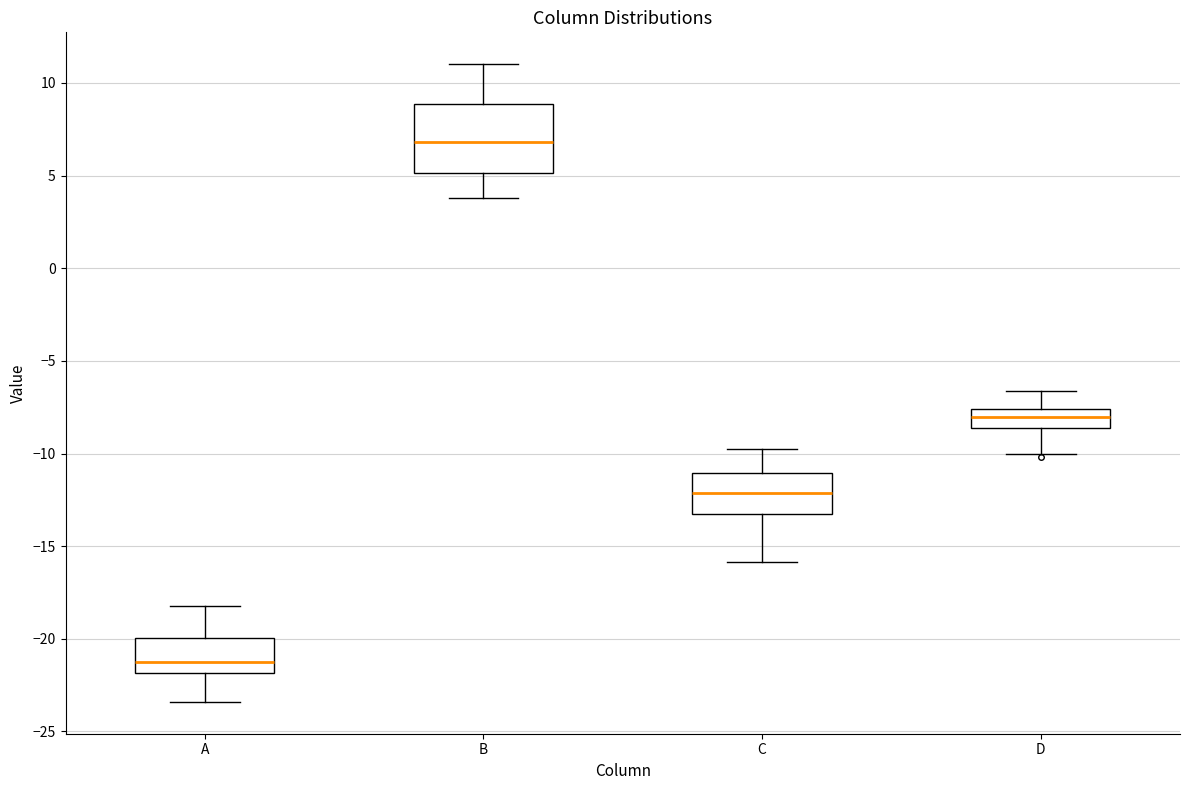

Reading left to right, read every box against the y-axis: the position of its median line, the range the box covers, and the ends of its whiskers. The values are not printed on the chart, so give them approximately, as read against the axis.

A: median -21.0, box -22.0 to -20.0, whiskers -23.5 to -18.0
B: median 7.0, box 5.0 to 9.0, whiskers 4.0 to 11.0
C: median -12.0, box -13.0 to -11.0, whiskers -16.0 to -10.0
D: median -8.0, box -8.5 to -7.5, whiskers -10.0 to -6.5